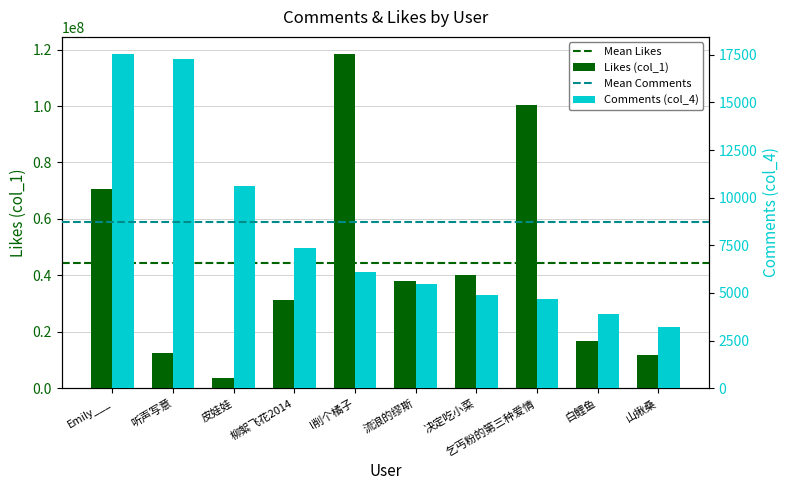

Reading left to right, what are all the values shown in this chart?

col_1: 70707969	12543358	3679235	31150591	118572186	37877602	40141215	100540229	16907719	11854765
col_4: 17558	17258	10635	7369	6117	5443	4873	4695	3883	3207